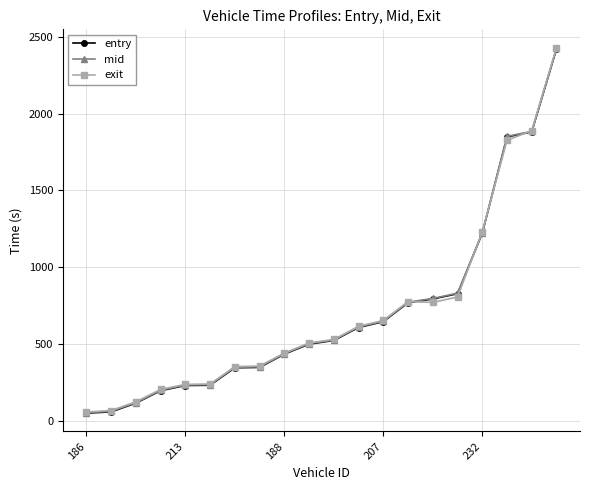

At how many categories does at least one series exceed 1360?

3